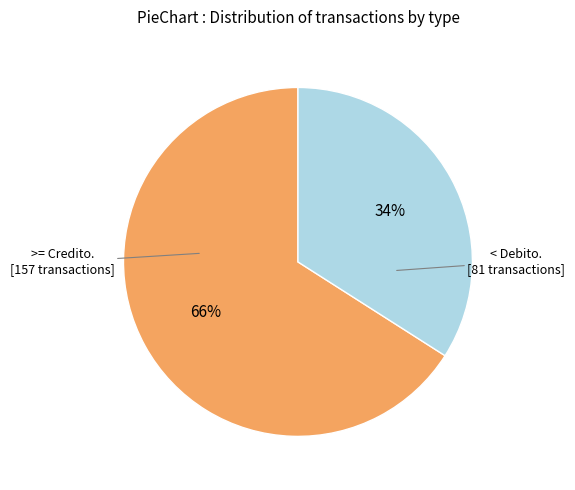

Count the number of slices in the pie.

2